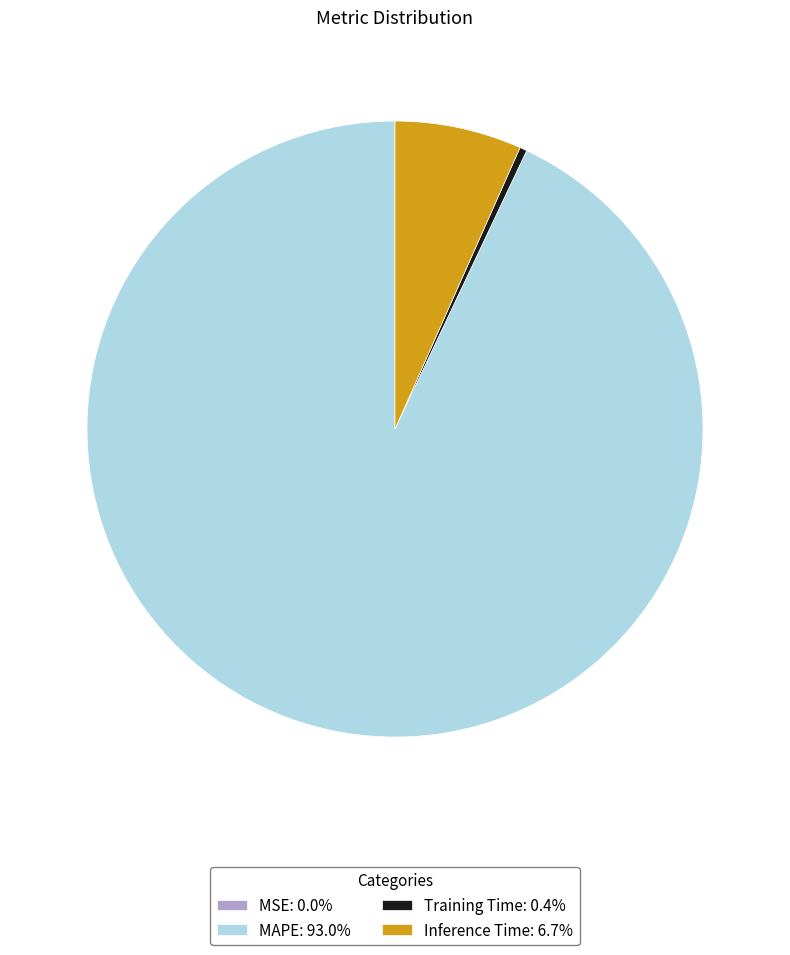

Which category has the biggest portion of the pie?

MAPE